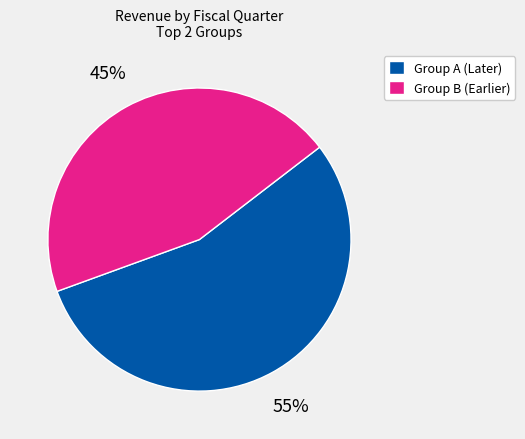

Which category has the smallest portion of the pie?

Group B (Earlier)